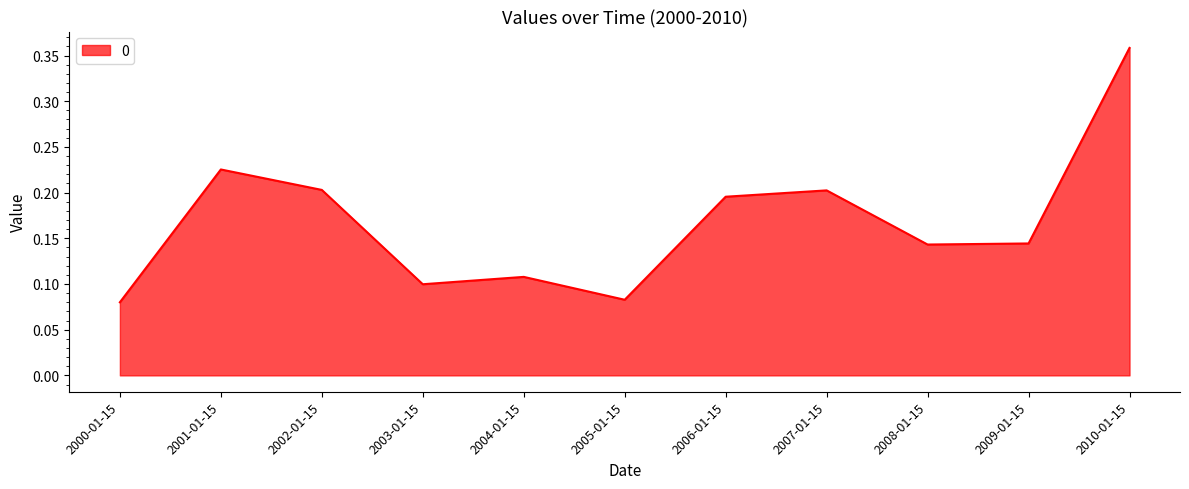

Between 2010-01-15 and 2007-01-15, which is larger?

2010-01-15